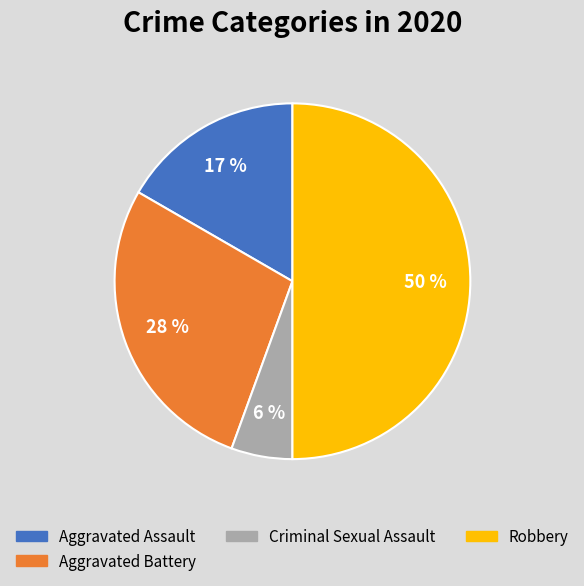

To the nearest percent, what is the average slice percentage?

25%